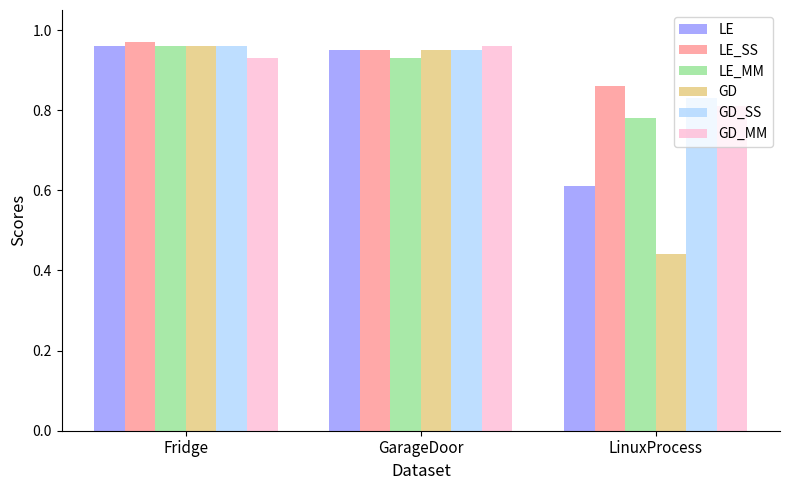

Is it true that LE equals 1.3 at GarageDoor?

False